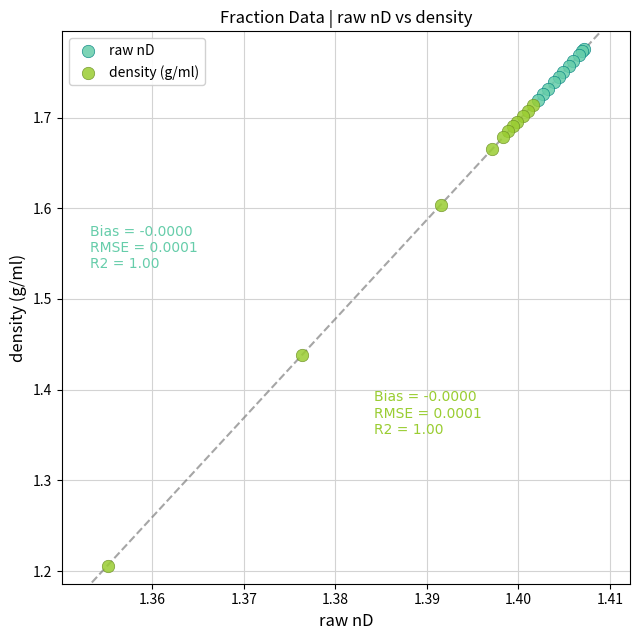

Which series reaches the minimum Y coordinate?

density (g/ml)